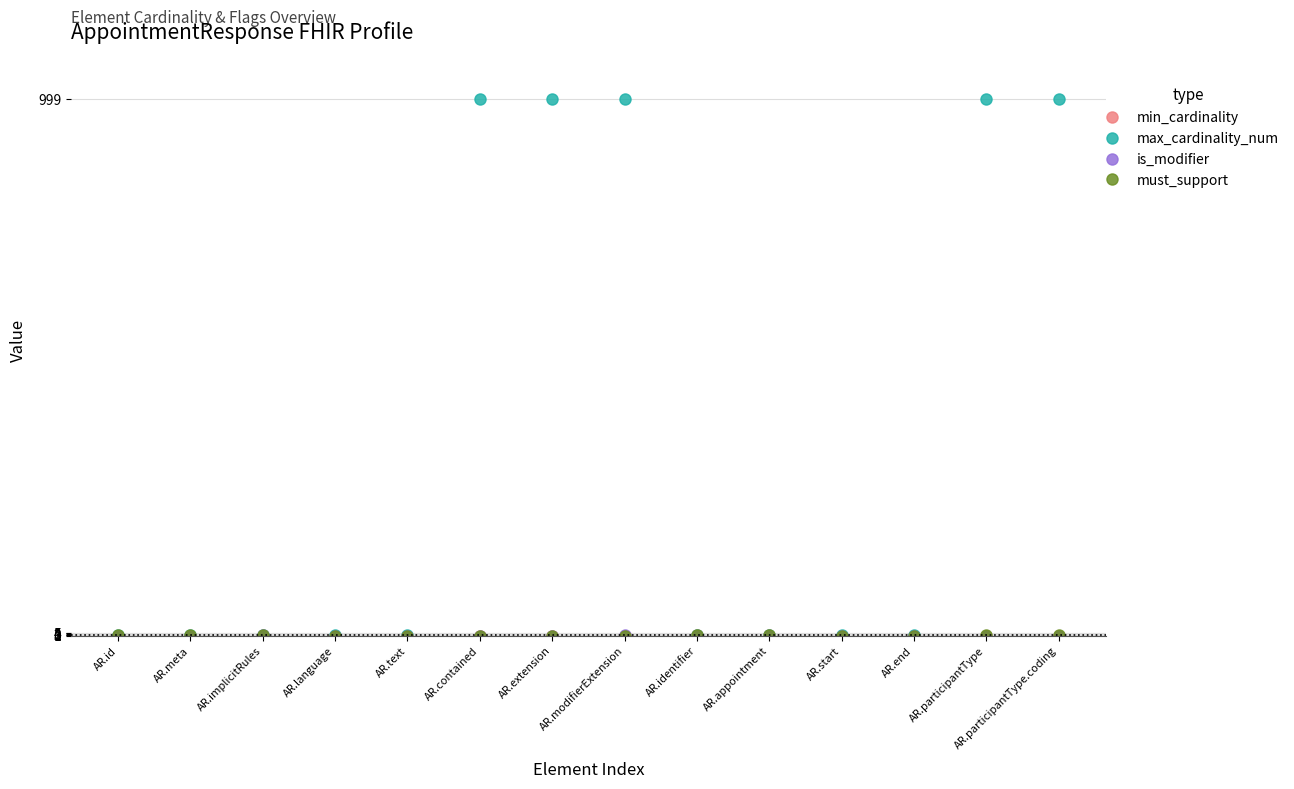

Is it true that max_cardinality_num equals 999 at AR.contained?

True